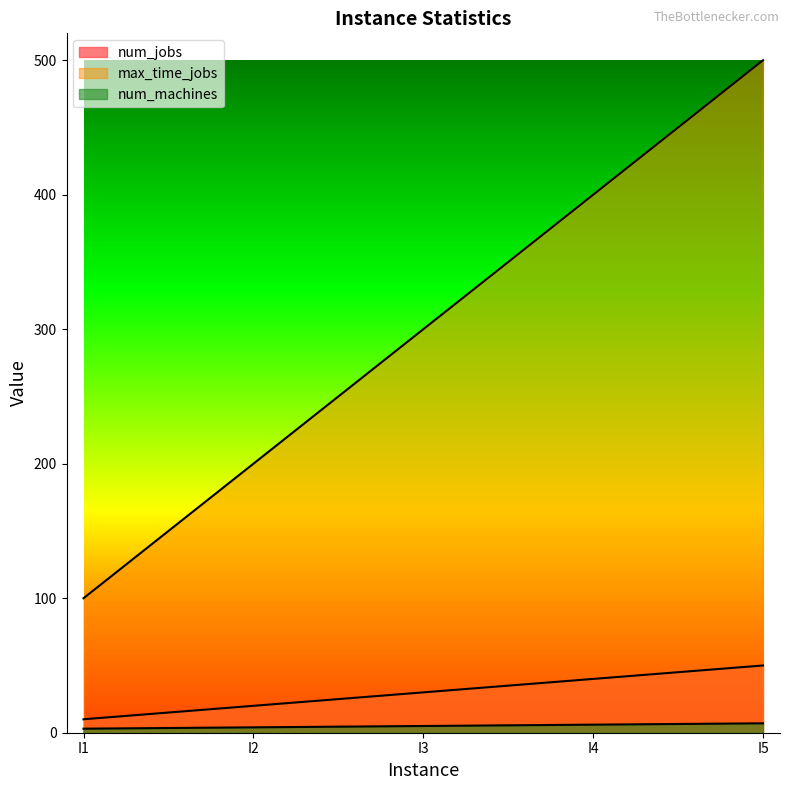

What is the total value across all series at I4?

446